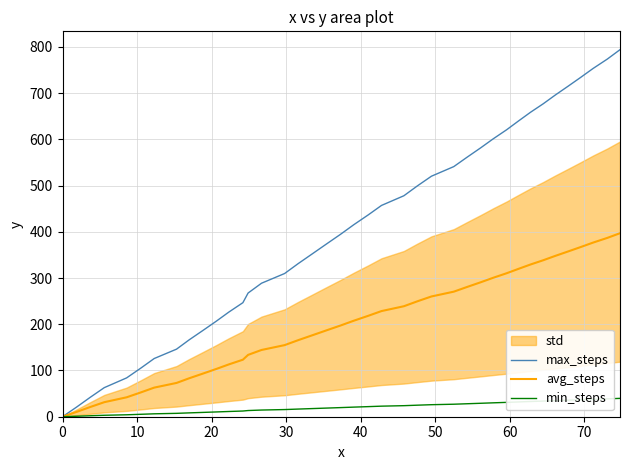

True or false: avg_steps and min_steps cross at least once.

False